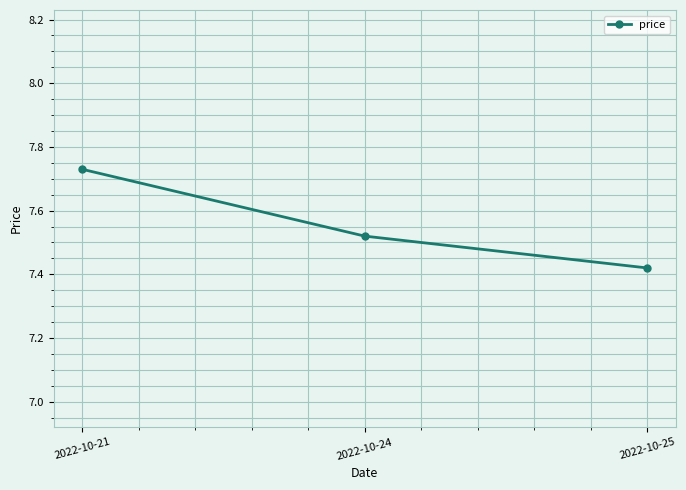

What is the average value?

7.6